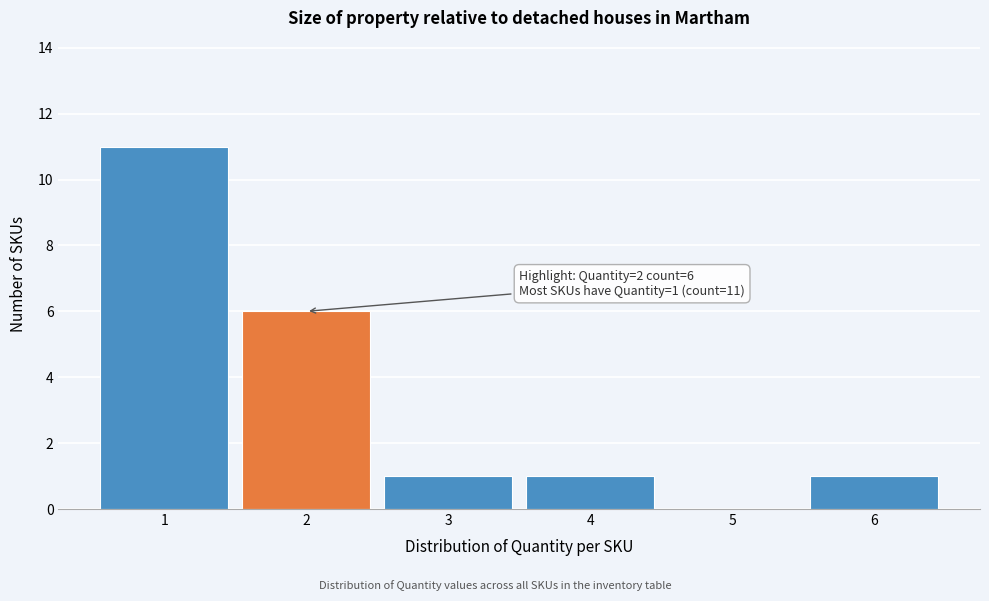

Over which range of the x-axis is the bar tallest?

0.5 to 1.5